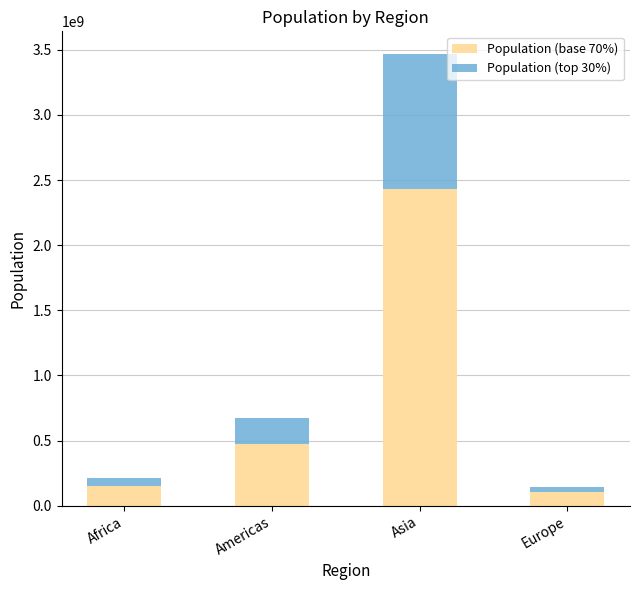

What is the total value across all series at Americas?

673318851.0